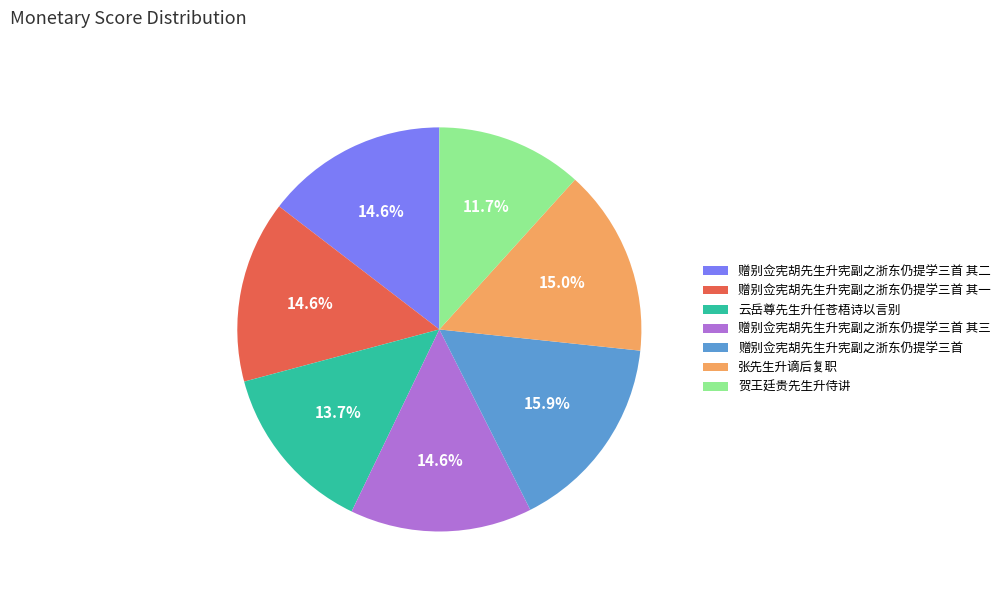

Is it true that 赠别佥宪胡先生升宪副之浙东仍提学三首 其一 is 15% of the pie?

True